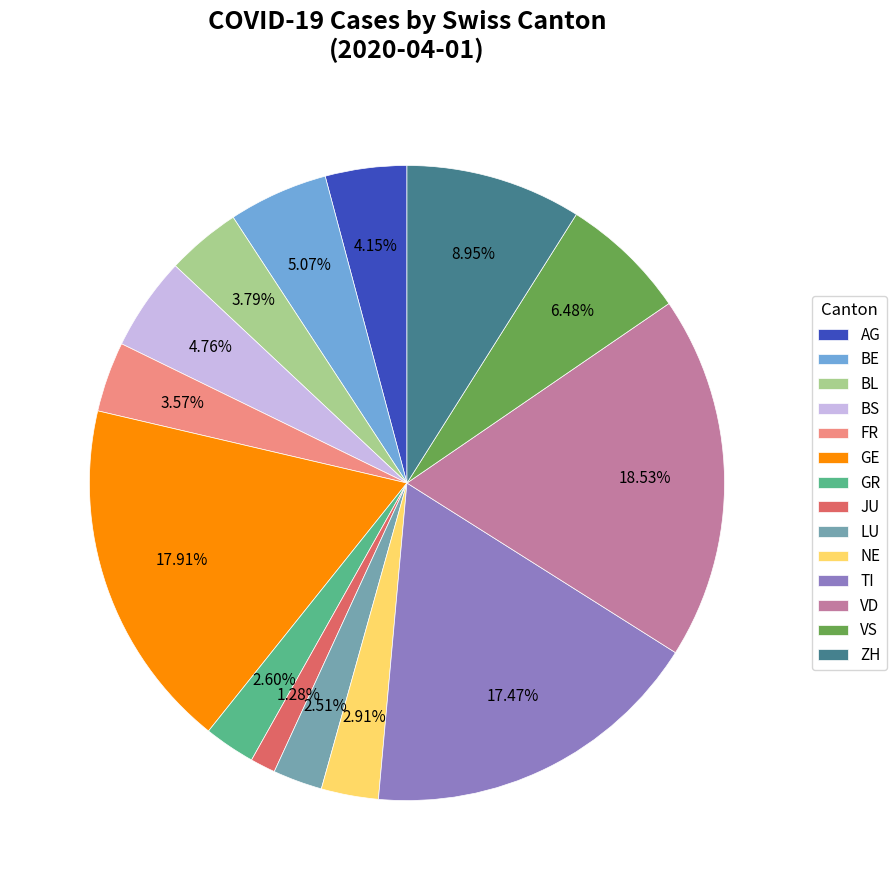

Between GR and ZH, which is larger?

ZH